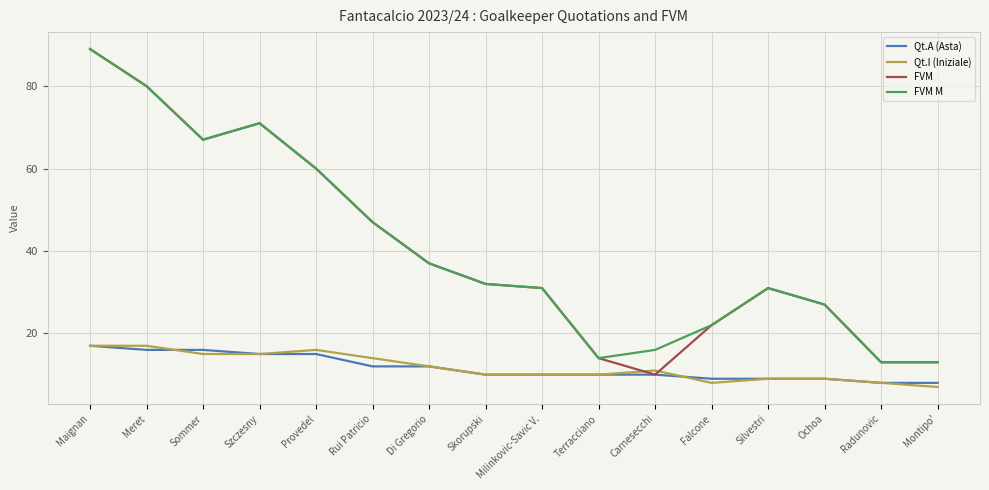

What is the minimum value for FVM?

10